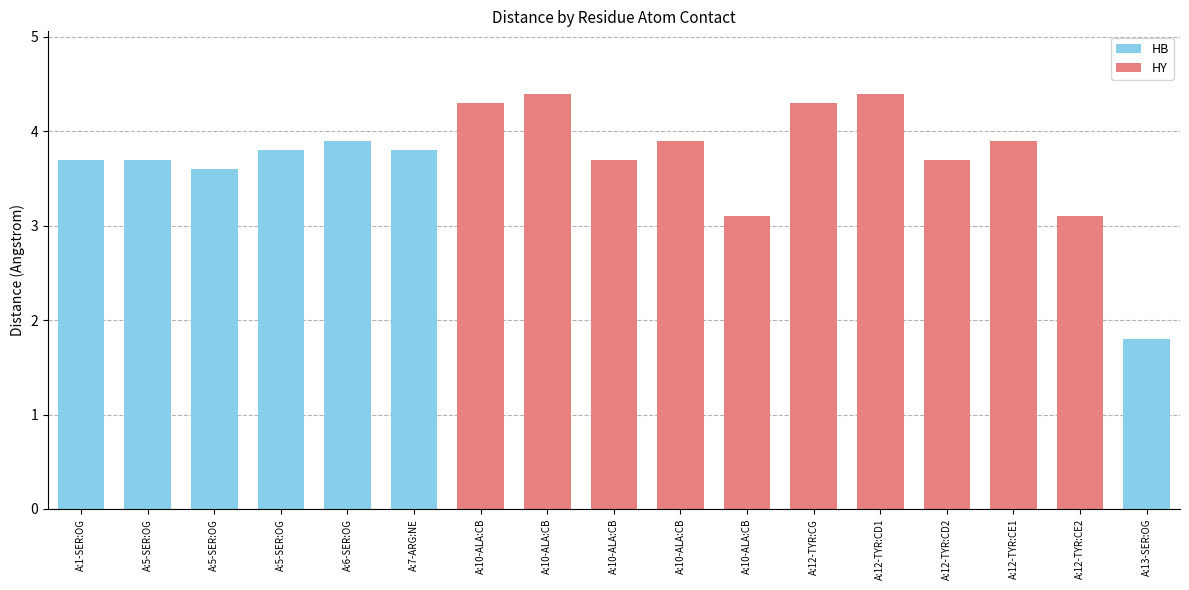

Which label corresponds to the largest value in the chart?

A:10-ALA:CB